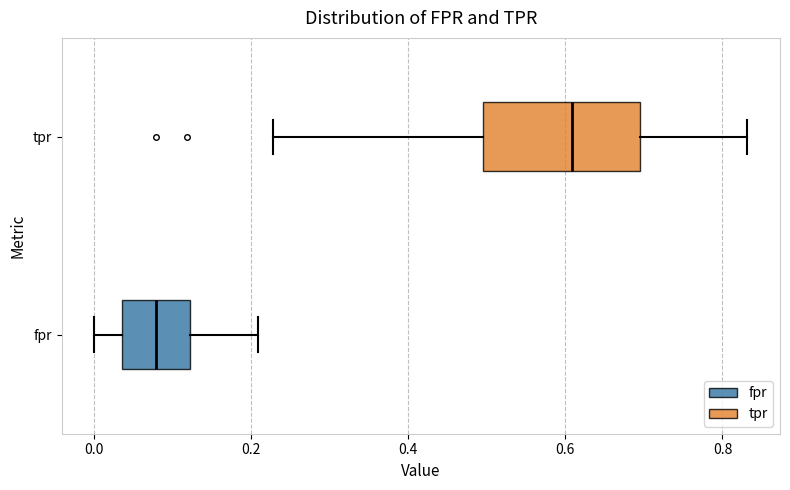

Reading bottom to top, transcribe this box plot: for each box, give where its median line is, the range the box spans, and where its two whiskers end, as read against the x-axis. The values are not printed on the chart, so give them approximately, as read against the axis.

fpr: median 0.08, box 0.04 to 0.12, whiskers 0.00 to 0.20
tpr: median 0.60, box 0.50 to 0.70, whiskers 0.22 to 0.84